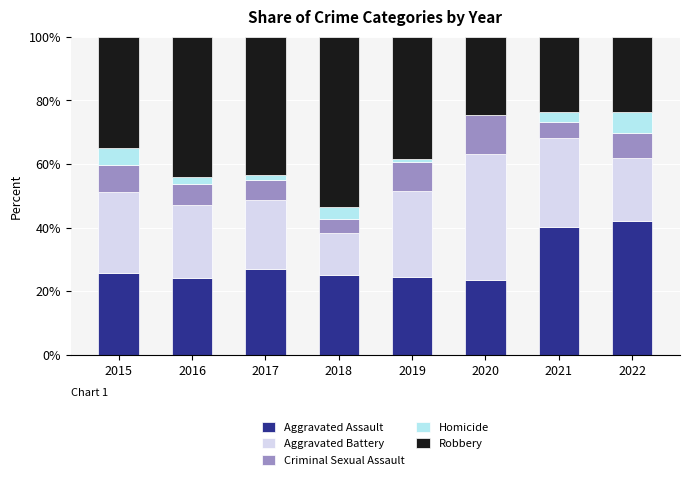

Is it true that Aggravated Assault equals 11.4 at 2021?

False